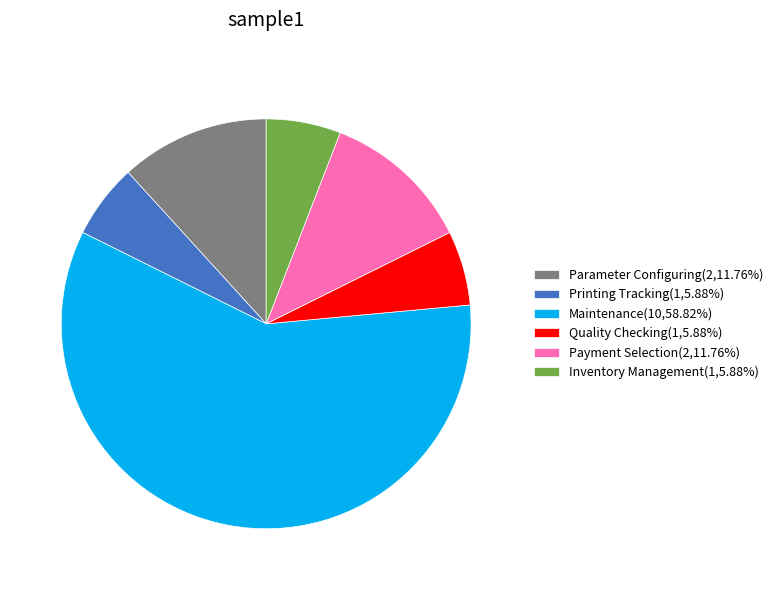

True or false: Parameter Configuring accounts for 1% of the total.

False